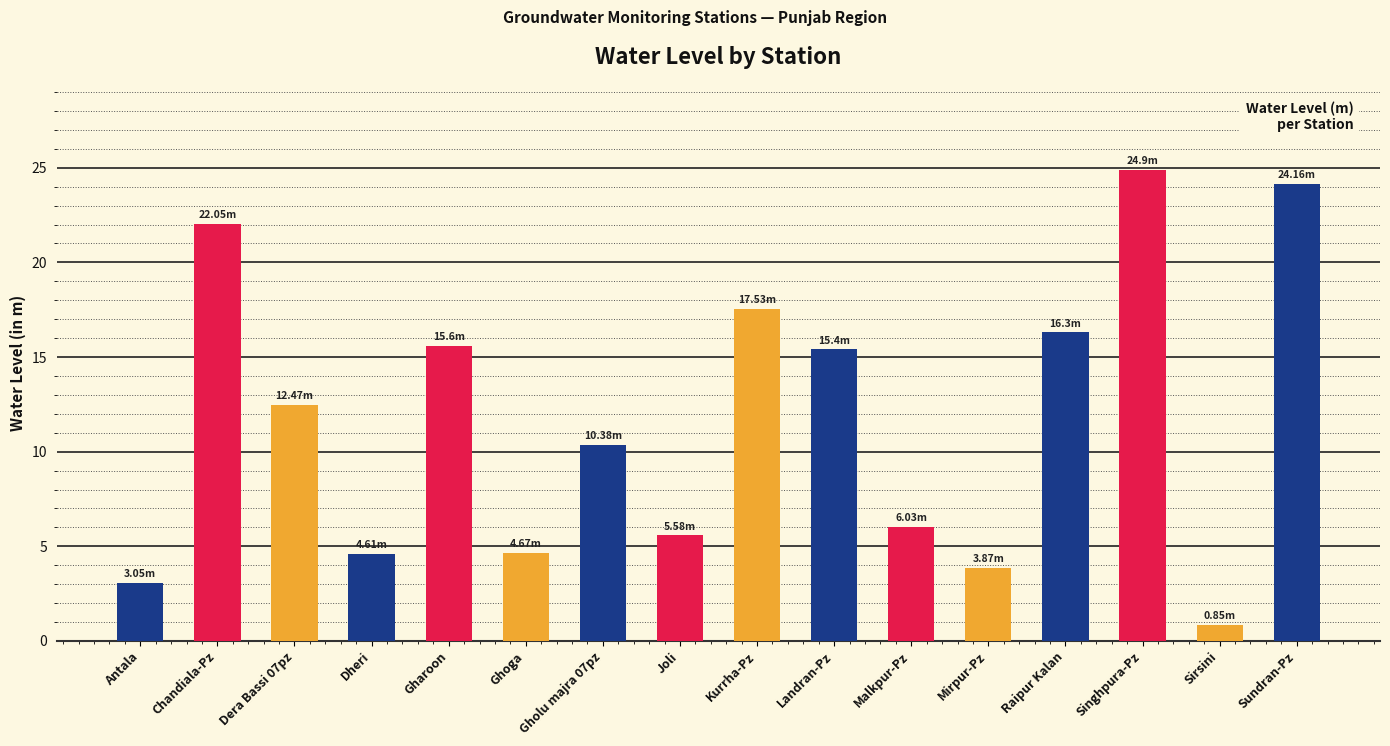

How many bars are there in total?

16